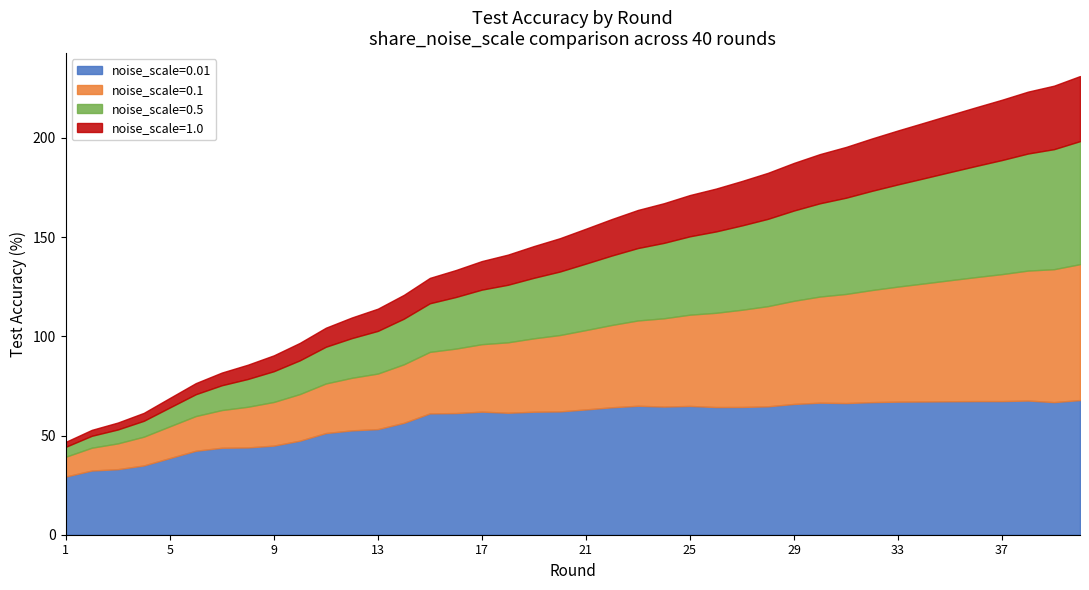

At 26, list the series in order from largest to smallest.

0.01, 0.1, 0.5, 1.0